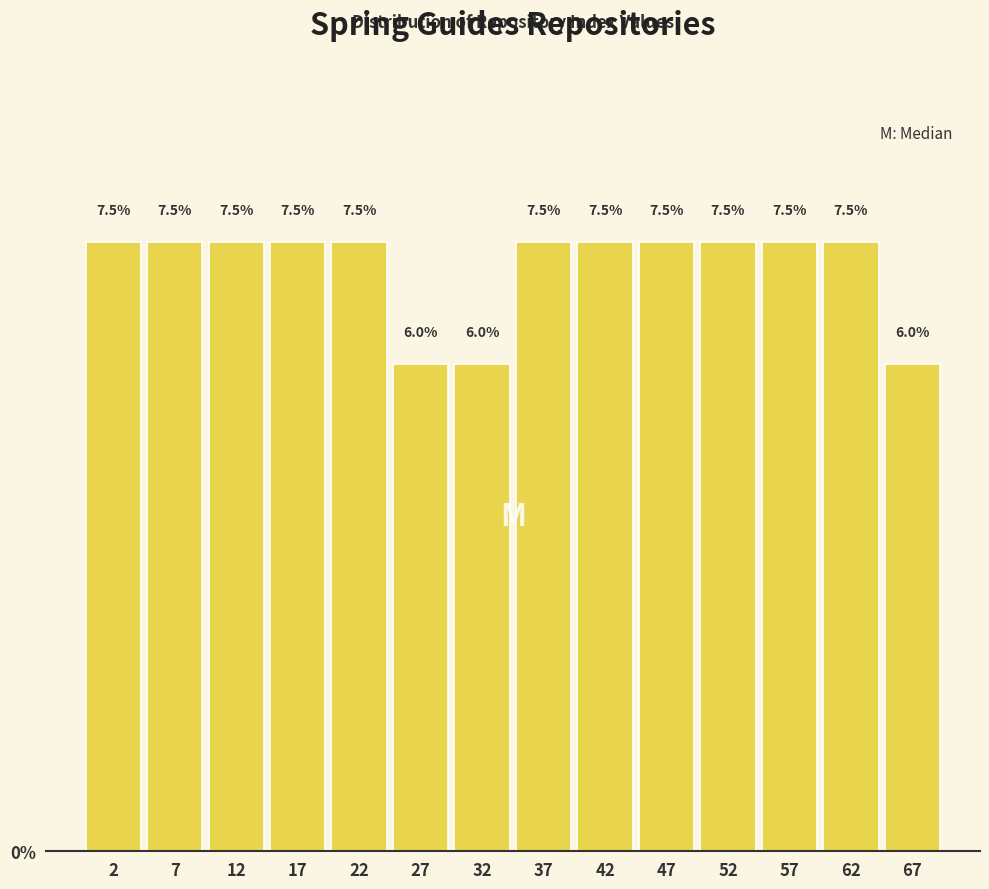

Reading left to right, transcribe this chart: for each bar, give the range it covers on the x-axis and its height.

0 to 5: 7.5
5 to 10: 7.5
10 to 15: 7.5
15 to 20: 7.5
20 to 25: 7.5
25 to 30: 6.0
30 to 35: 6.0
35 to 40: 7.5
40 to 45: 7.5
45 to 50: 7.5
50 to 55: 7.5
55 to 60: 7.5
60 to 65: 7.5
65 to 70: 6.0